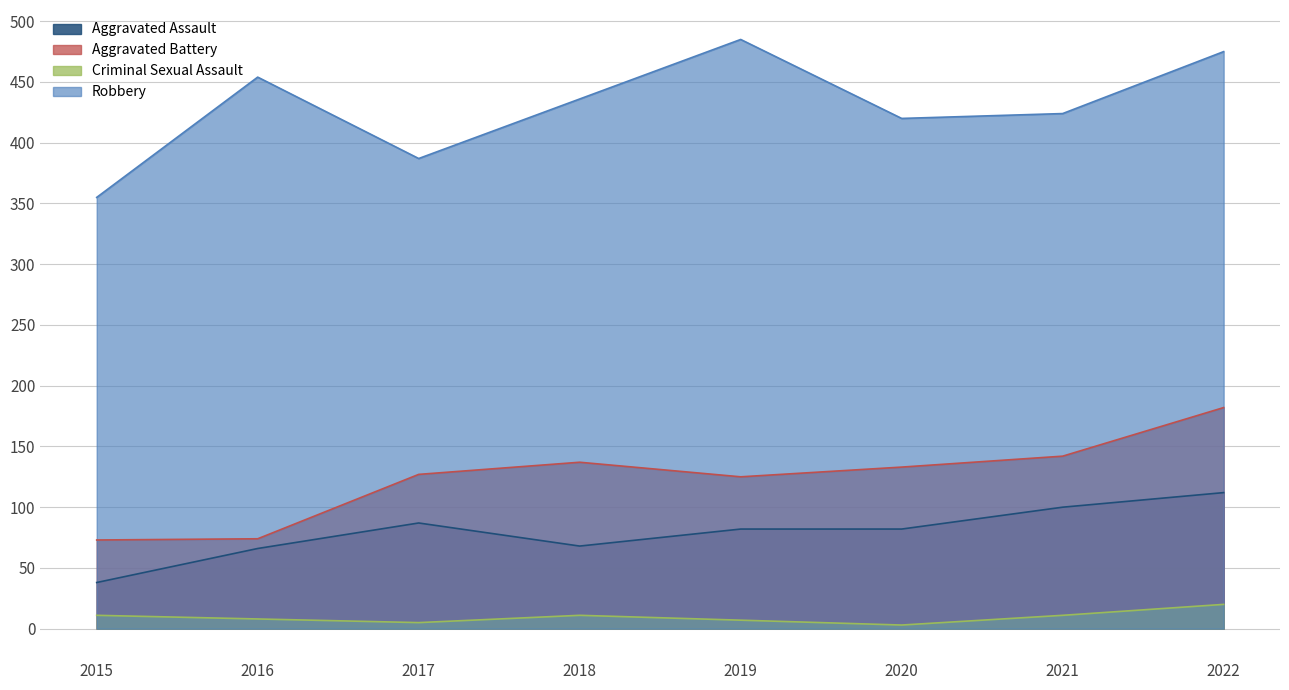

At 2021, list the series in order from smallest to largest.

Criminal Sexual Assault, Aggravated Assault, Aggravated Battery, Robbery